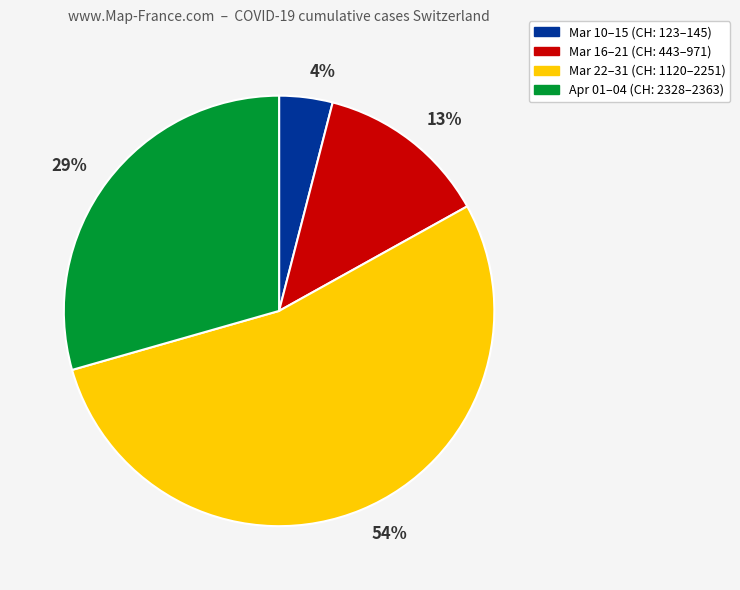

Does Mar 22–31 (CH: 1120–2251) account for over 50% of the chart?

Yes